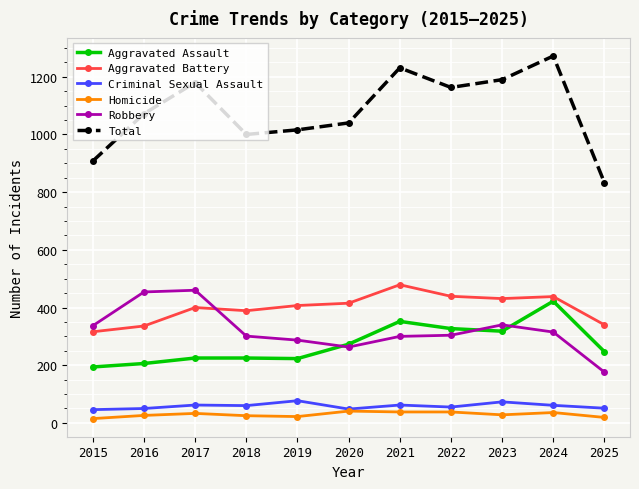

What is the highest value of the Criminal Sexual Assault series?

77